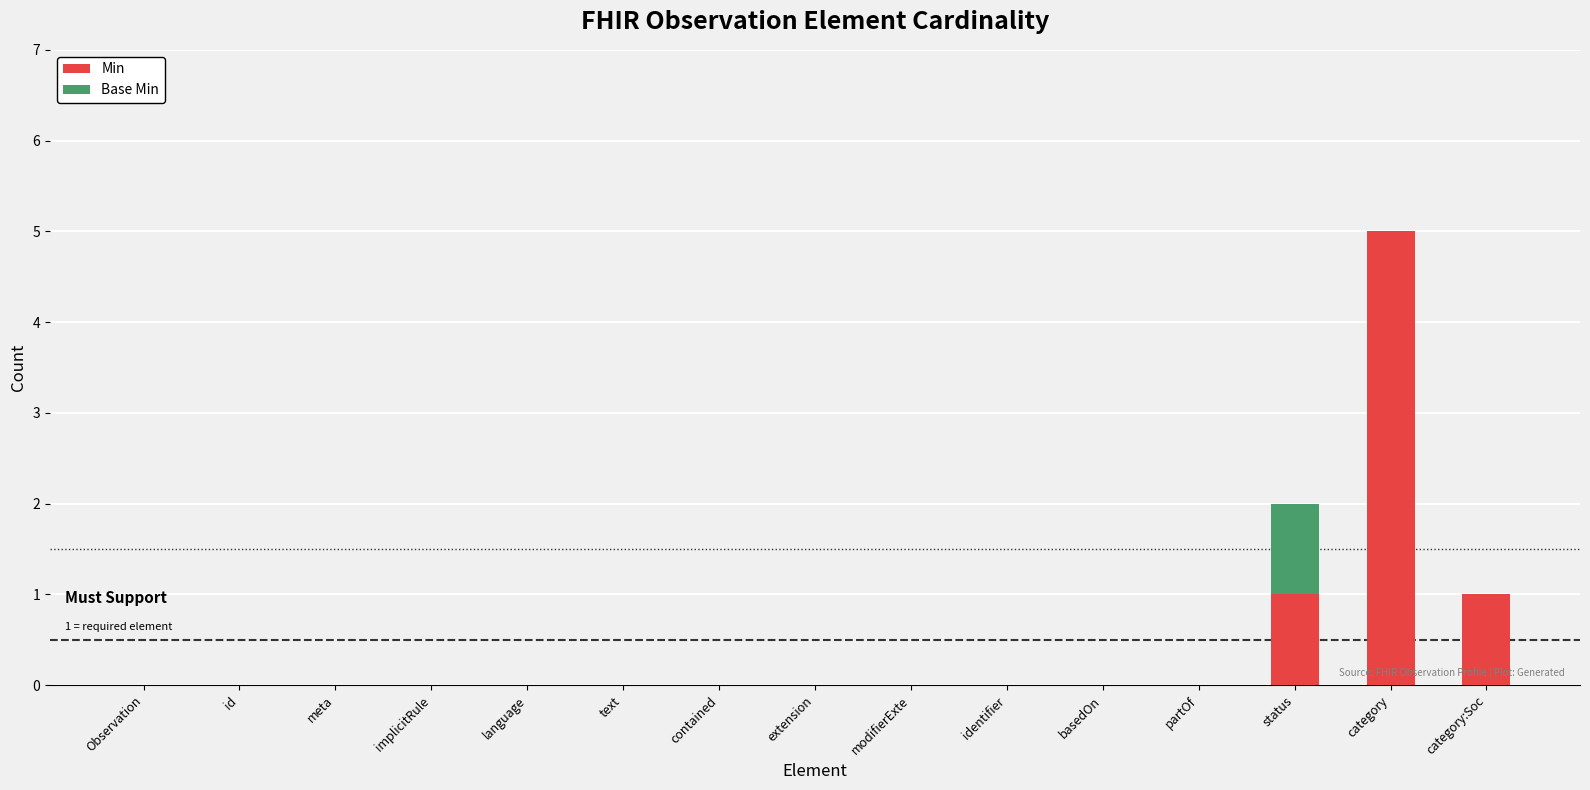

At which category is the sum across all series the highest?

category